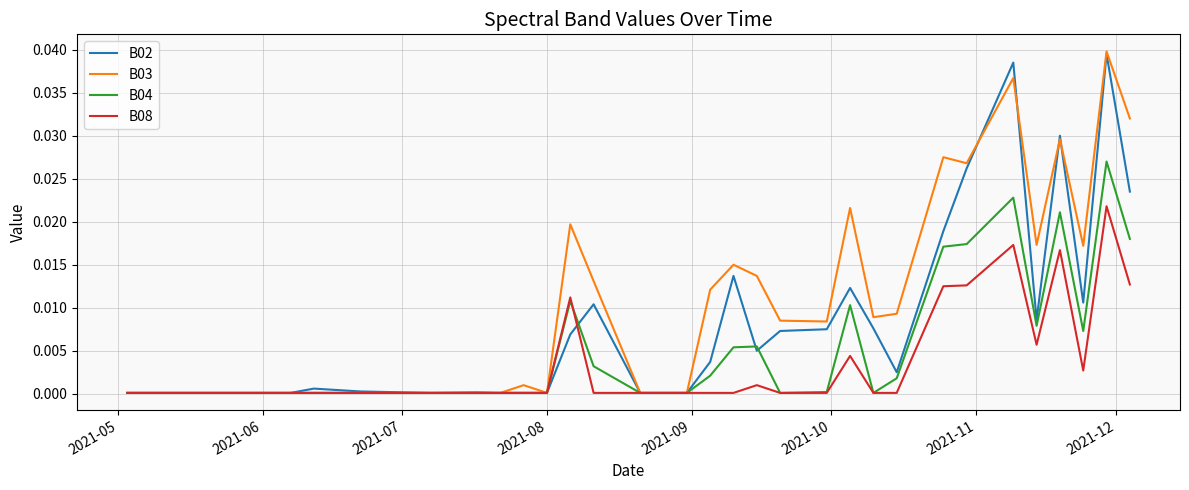

Which series has the largest total across all categories?

B03